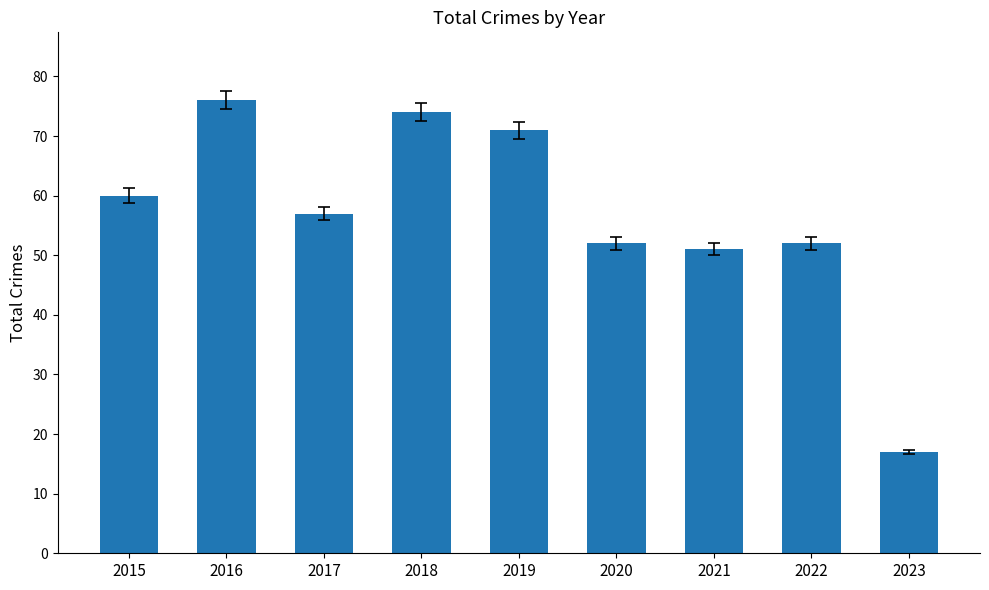

Reading right to left, extract all data points from this chart.

17	52	51	52	71	74	57	76	60